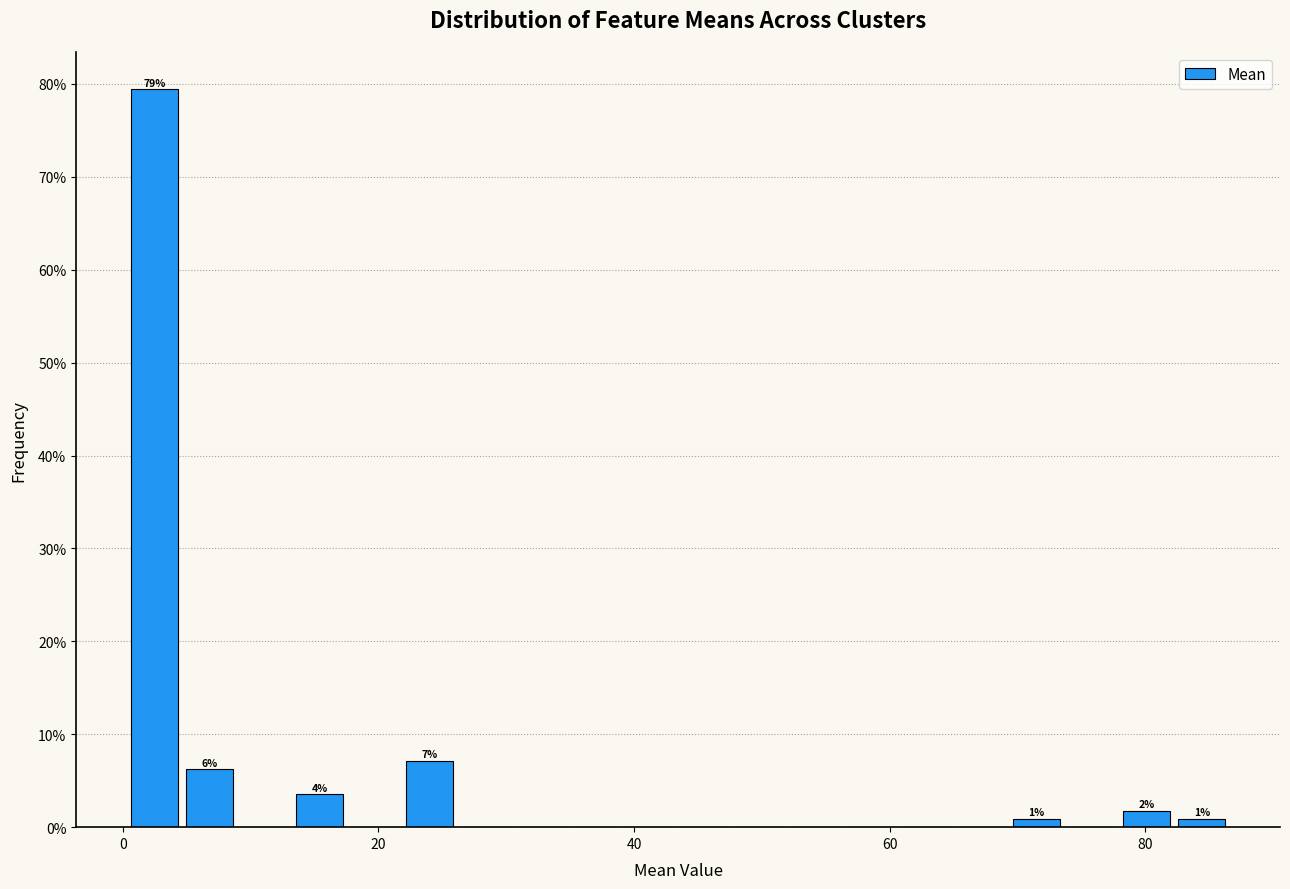

Around what value on the x-axis is the tallest bar? Give the approximate position of its centre, as read against the axis.

2